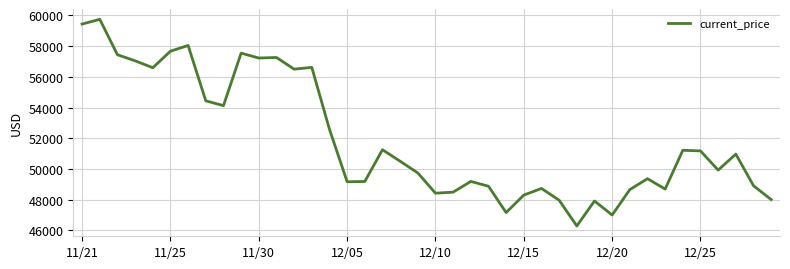

What is the difference between the maximum and minimum values?

13453